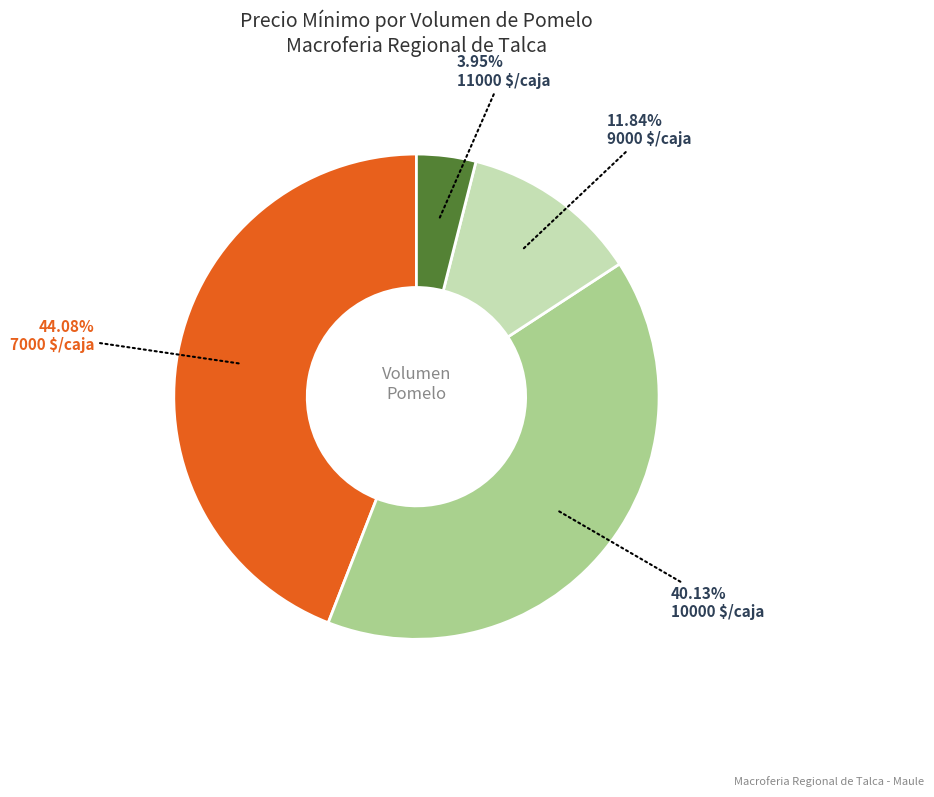

Is there a majority slice in this chart?

No